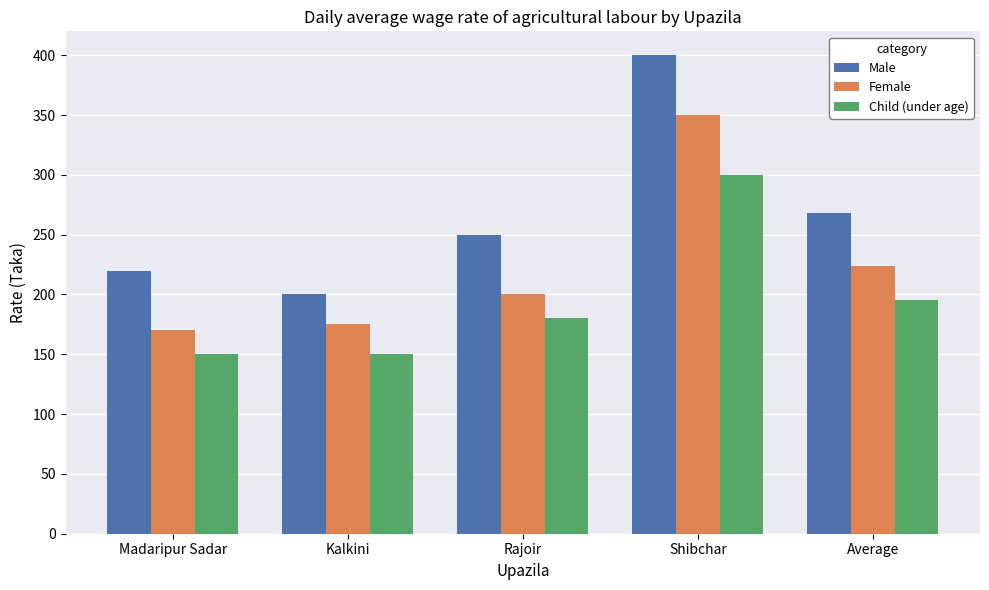

What is the value of the Male bar at the 4th from the left?

400